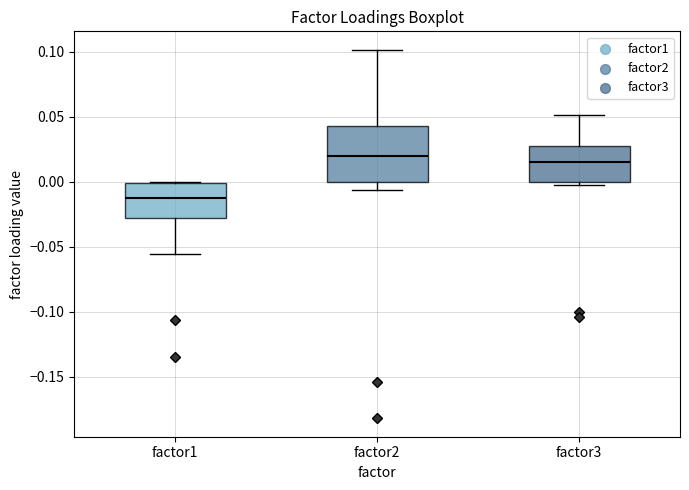

Reading left to right, read every box against the y-axis: the position of its median line, the range the box covers, and the ends of its whiskers. The values are not printed on the chart, so give them approximately, as read against the axis.

factor1: median -0.010, box -0.030 to 0.000, whiskers -0.055 to 0.000
factor2: median 0.020, box 0.000 to 0.045, whiskers -0.005 to 0.100
factor3: median 0.015, box 0.000 to 0.030, whiskers -0.005 to 0.050